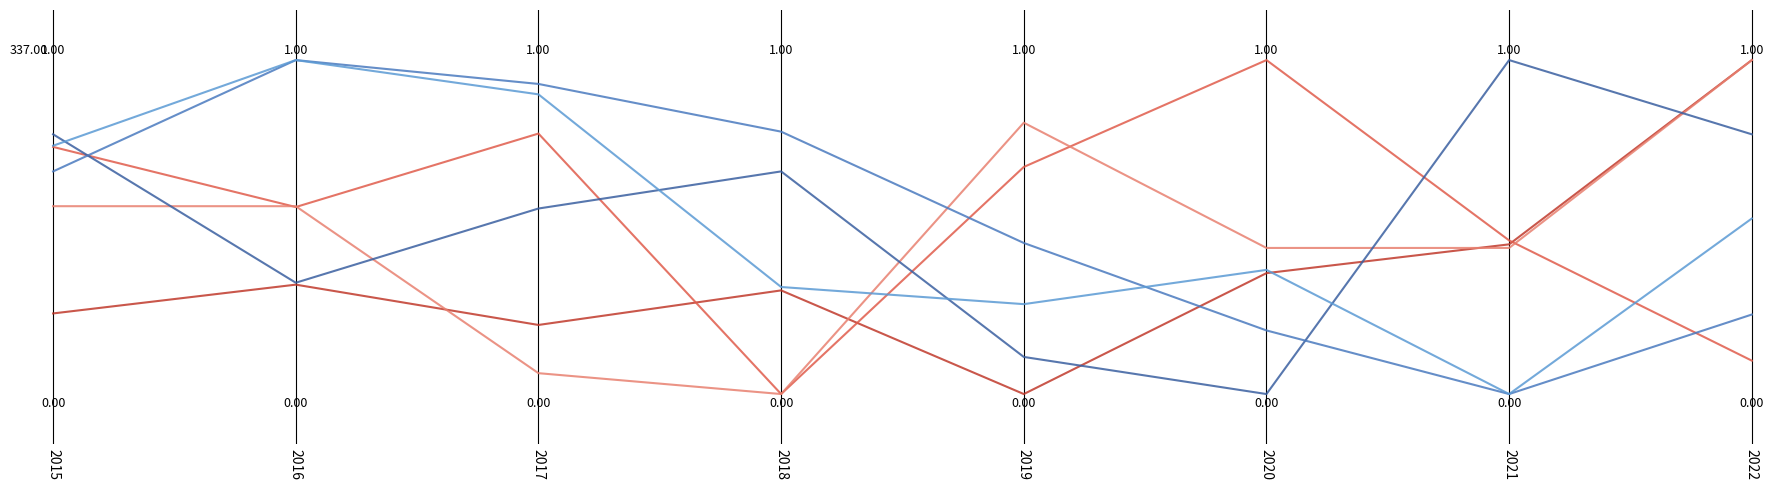

Reading left to right, extract all data points from this chart.

Aggravated Assault: 0.2	0.3	0.2	0.3	0.0	0.4	0.4	1.0
Aggravated Battery: 0.7	0.6	0.8	0.0	0.7	1.0	0.5	0.1
Criminal Sexual Assault: 0.6	0.6	0.1	0.0	0.8	0.4	0.4	1.0
Homicide: 0.8	0.3	0.6	0.7	0.1	0.0	1.0	0.8
Robbery: 0.7	1.0	0.9	0.8	0.5	0.2	0.0	0.2
Total: 0.7	1.0	0.9	0.3	0.3	0.4	0.0	0.5